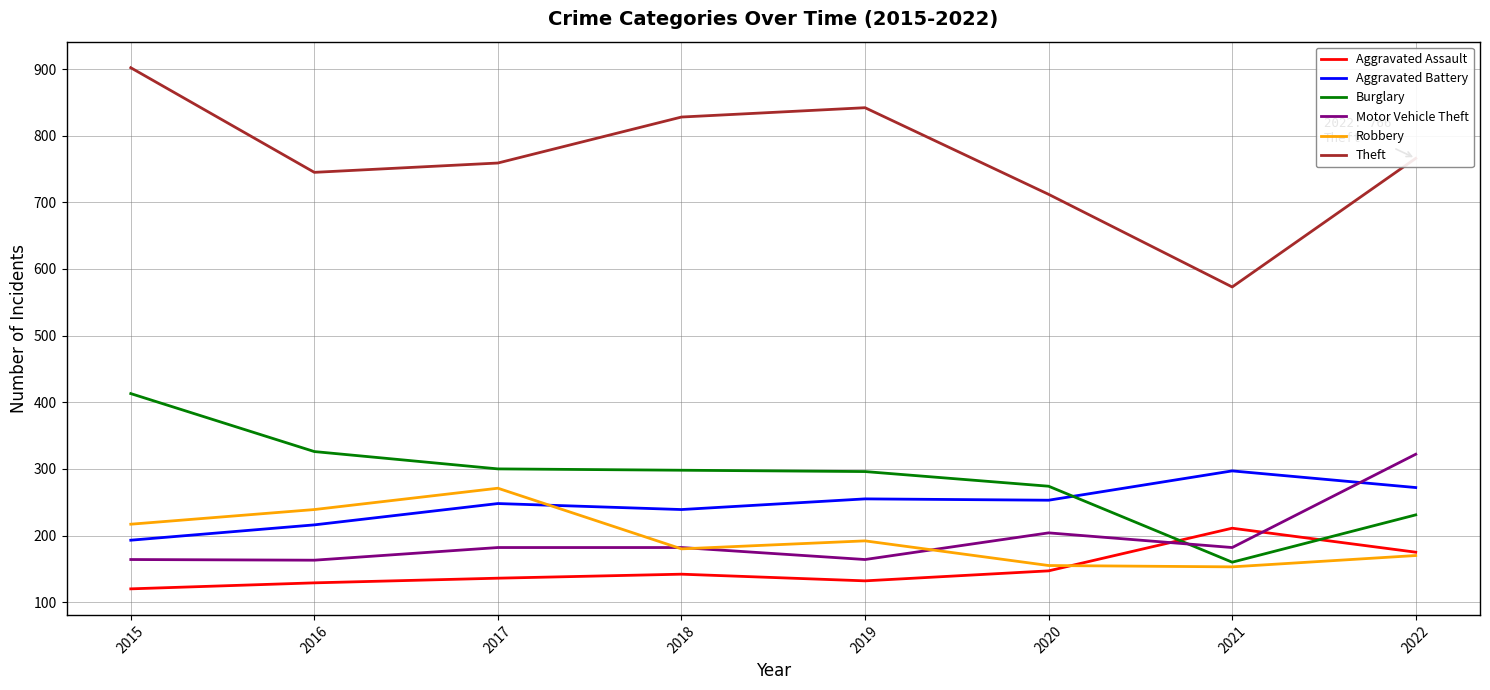

At which category is the sum across all series the highest?

2015